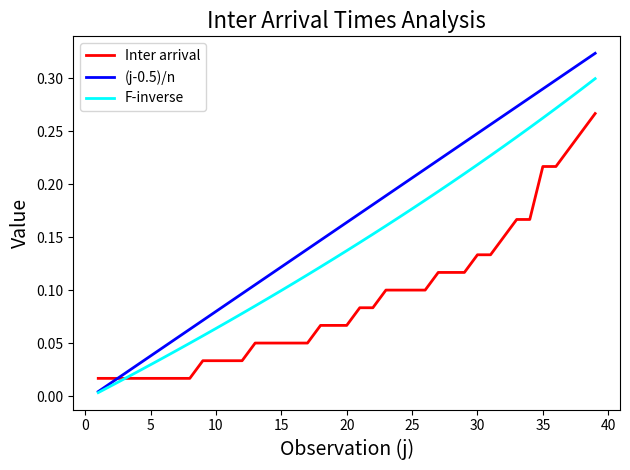

Rank the series by their maximum value, from lowest to highest.

Inter arrival, F-inverse, (j-0.5)/n